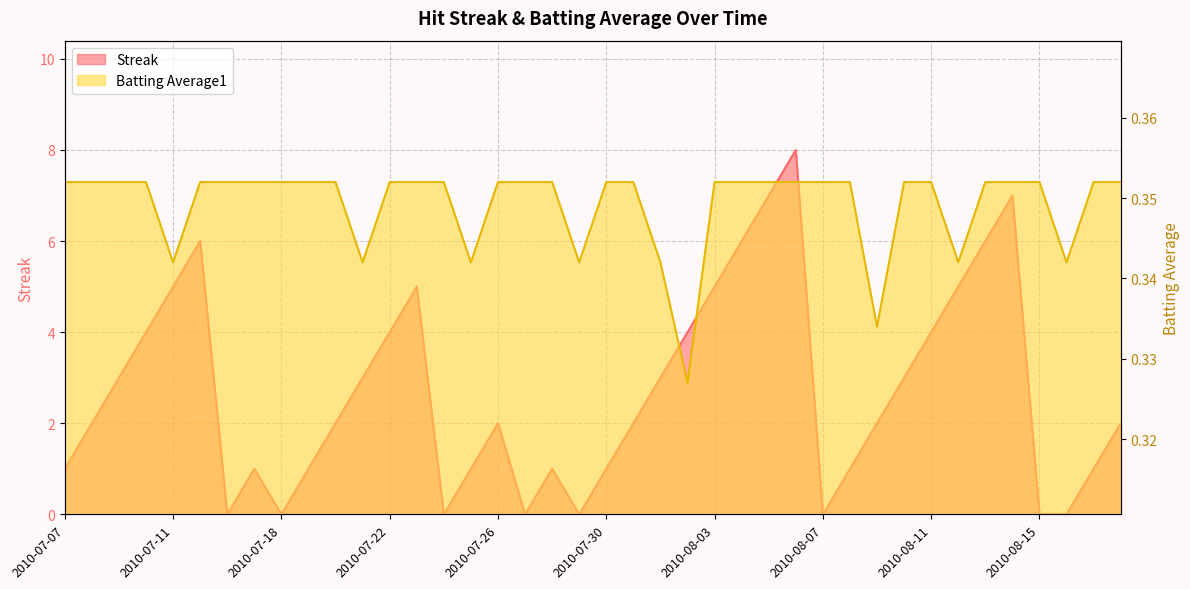

List the series in order of their peak value, highest first.

Streak, Batting Average1